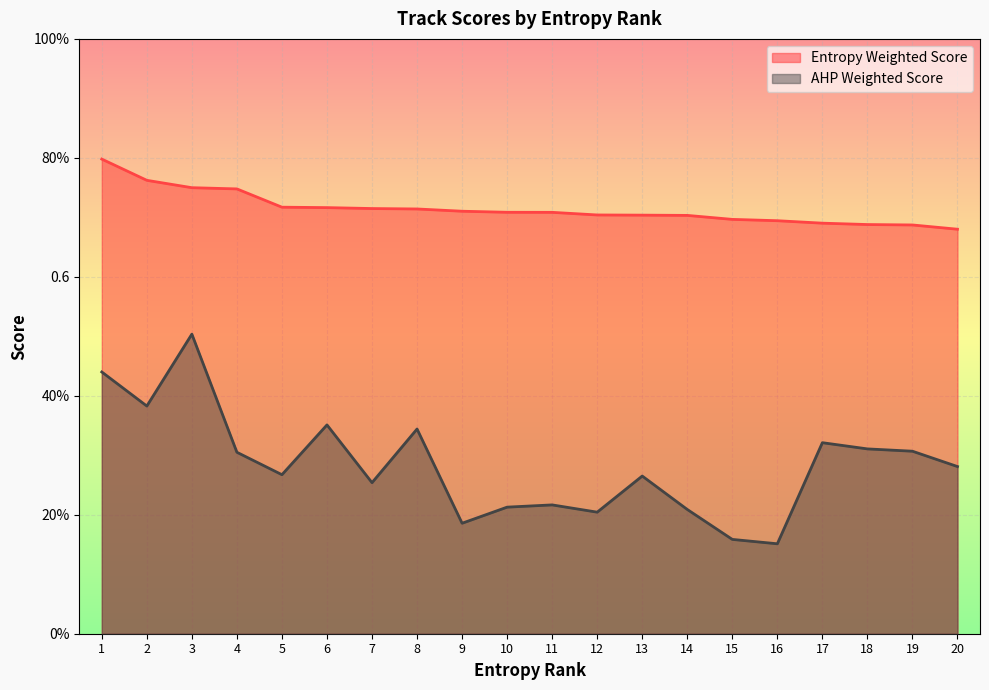

At which category is the sum across all series the highest?

3